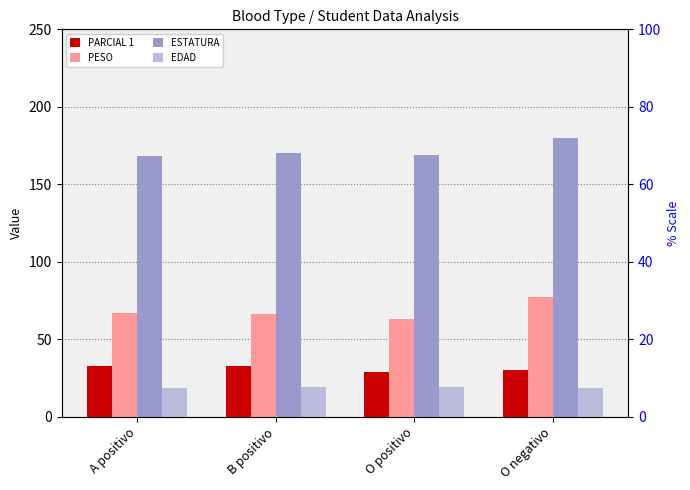

Reading left to right, what are all the values shown in this chart?

PARCIAL 1: A positivo=32.4	B positivo=32.7	O positivo=28.8	O negativo=30.0
PESO: A positivo=67.1	B positivo=66.3	O positivo=63.3	O negativo=77.5
ESTATURA: A positivo=168.0	B positivo=170.2	O positivo=168.8	O negativo=180.0
EDAD: A positivo=18.4	B positivo=19.0	O positivo=19.3	O negativo=18.5